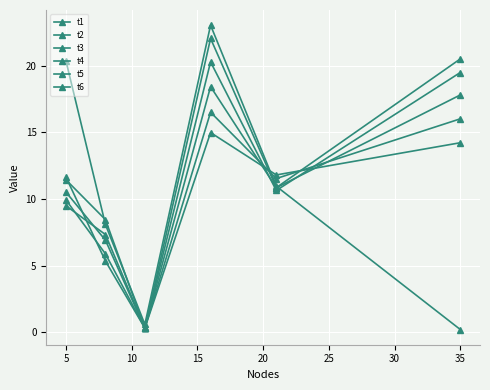

What is the smallest value displayed?

0.2